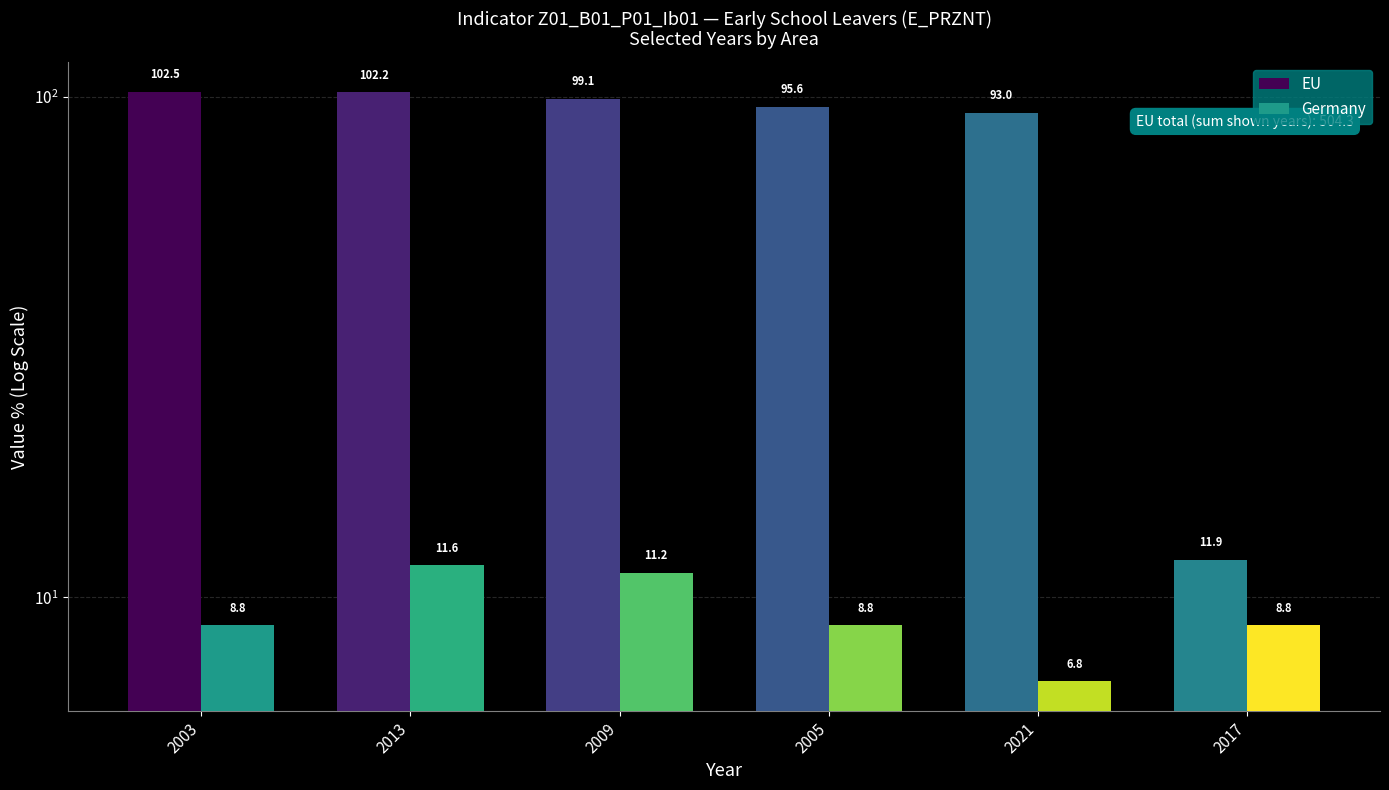

List the labels in order of EU value, smallest first.

2017, 2021, 2005, 2009, 2013, 2003